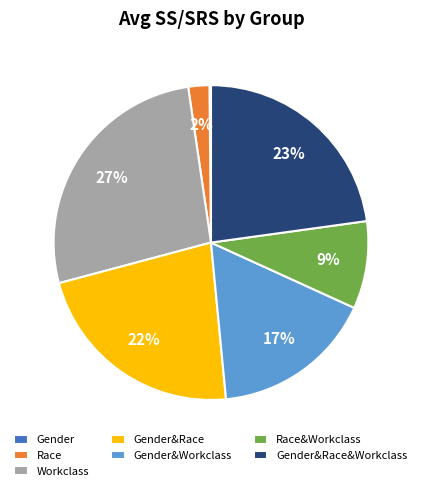

To the nearest percent, what is the combined percentage of Race and Workclass?

29%